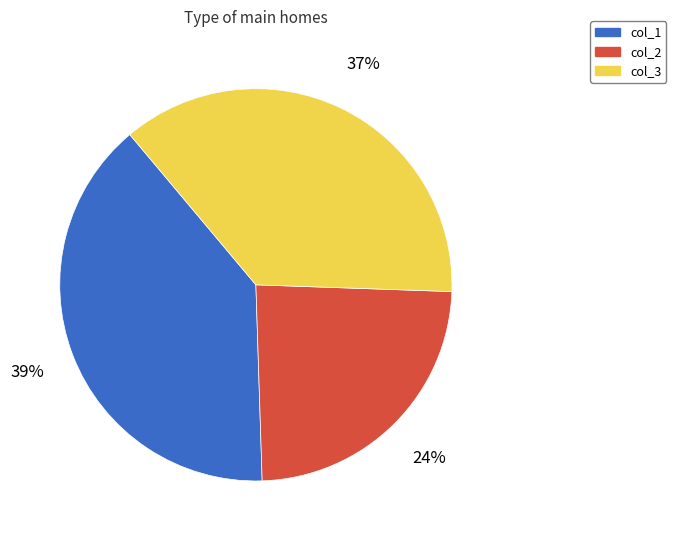

Rank the categories by value from highest to lowest.

col_1, col_3, col_2